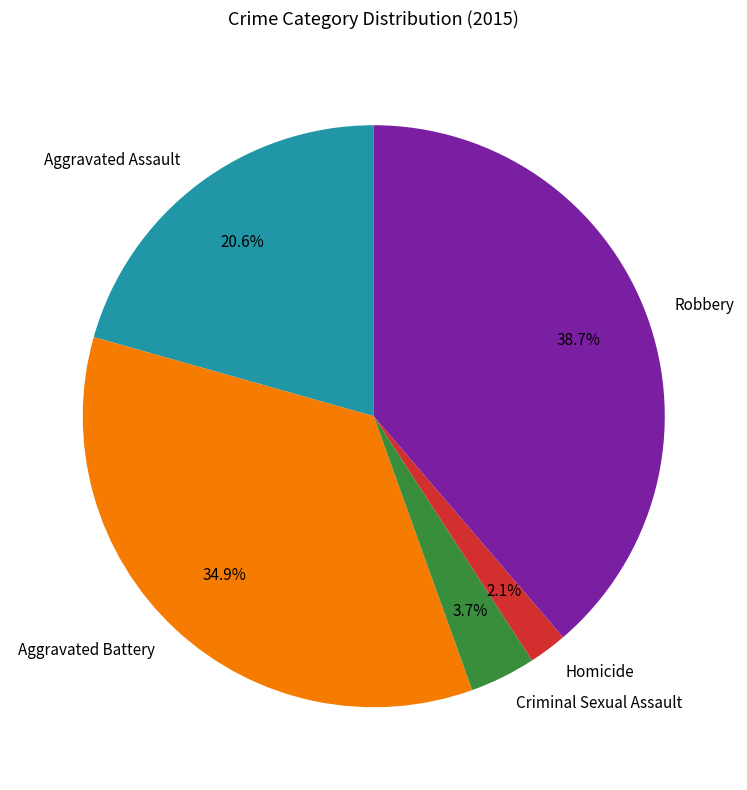

Is there a majority slice in this chart?

No